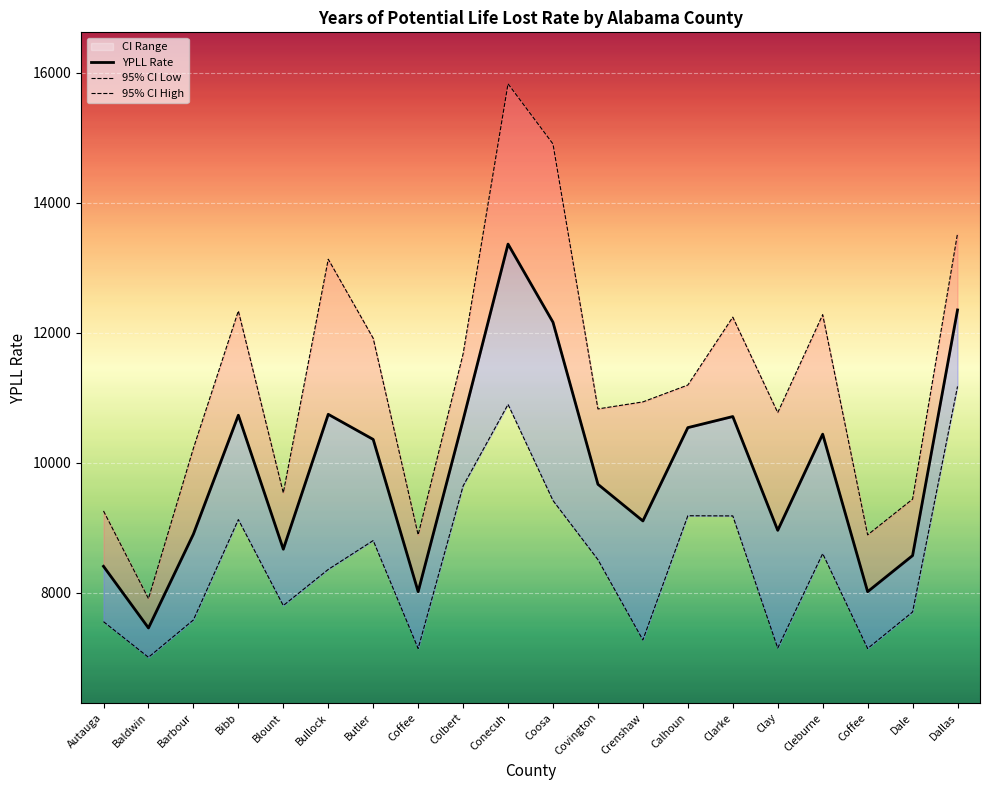

The value of YPLL Rate at Bullock is 4799.8. True or false?

False